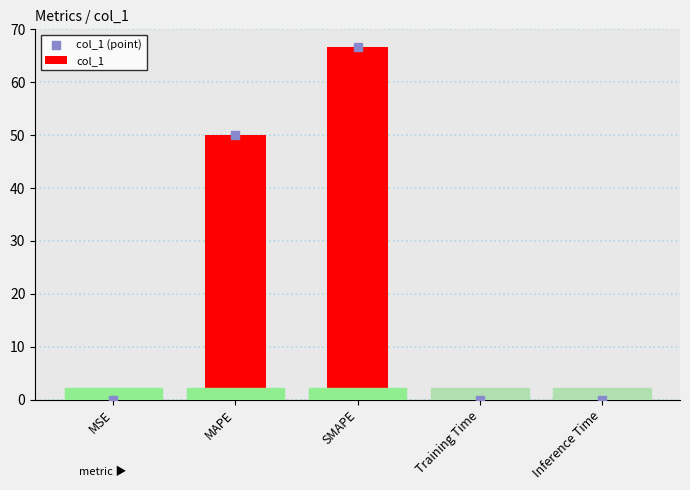

Which series has the largest Y range (max minus min)?

col_1